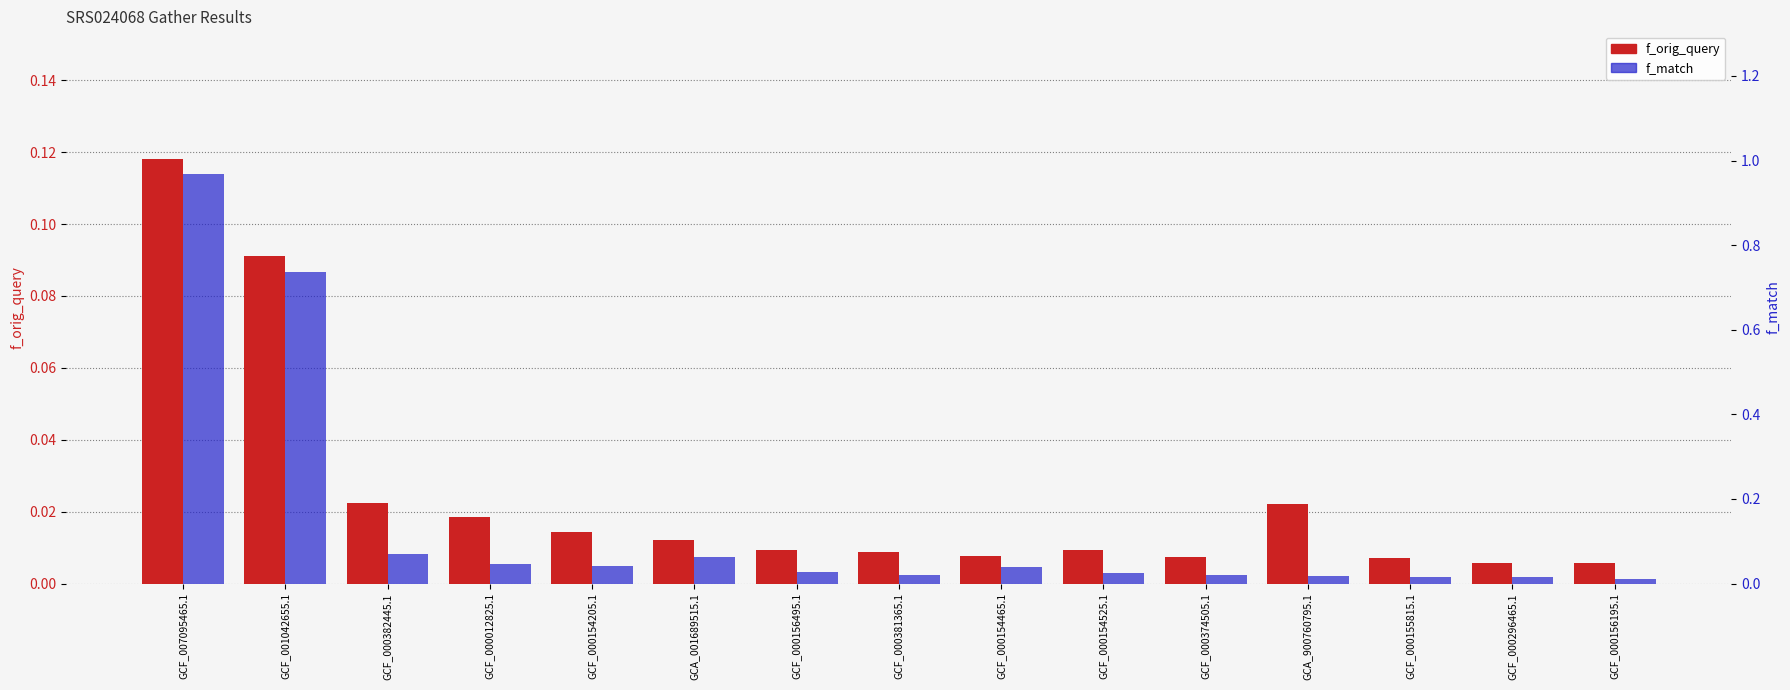

What is the maximum value shown in the chart?

1.0